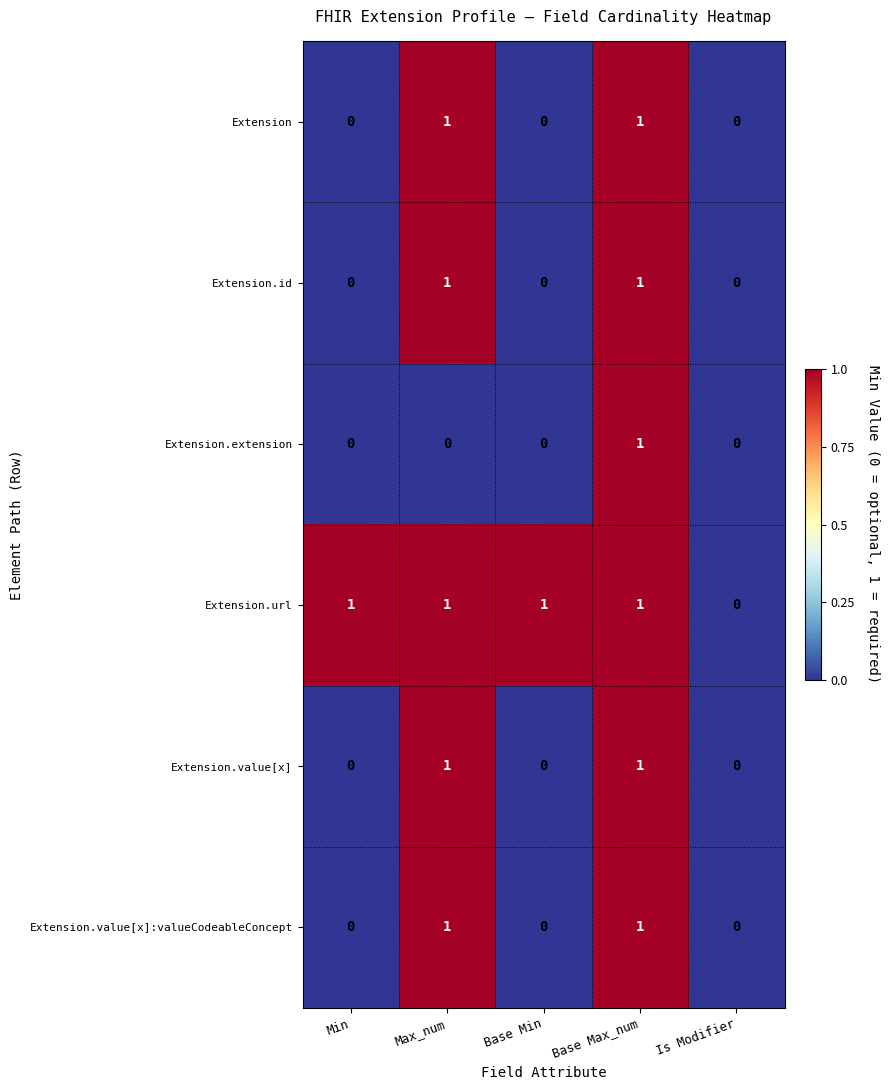

Reading right to left, what are all the values shown in this chart?

Extension: 0	1	0	1	0
Extension.id: 0	1	0	1	0
Extension.extension: 0	1	0	0	0
Extension.url: 0	1	1	1	1
Extension.value[x]: 0	1	0	1	0
Extension.value[x]:valueCodeableConcept: 0	1	0	1	0